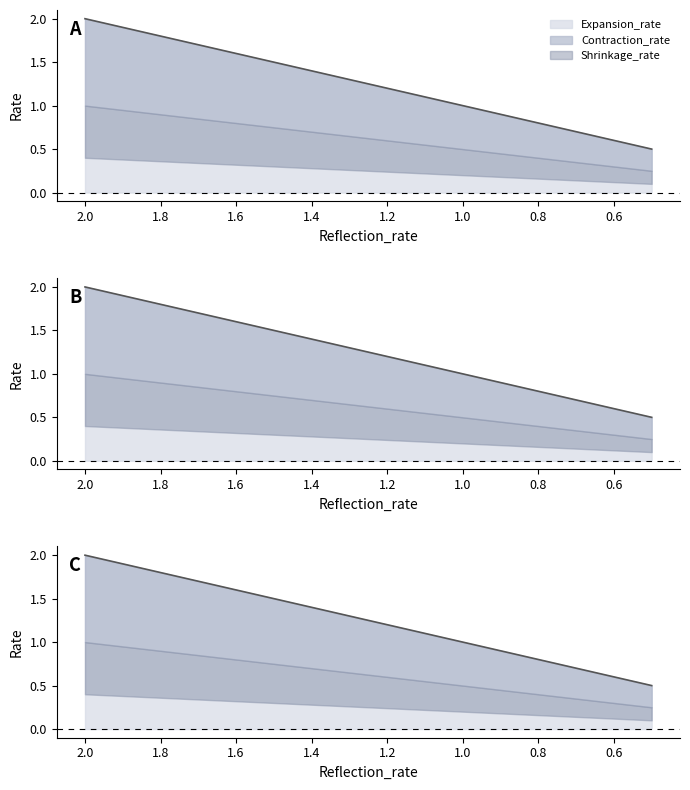

What is the label of the 3rd point from the right?

1.5